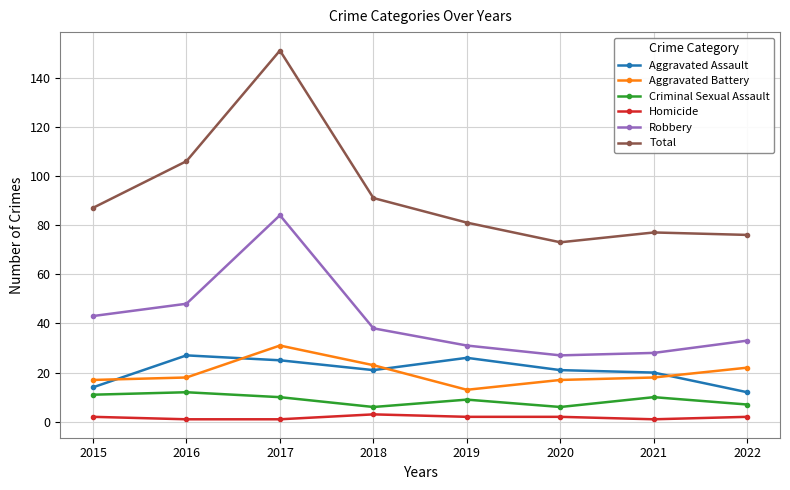

At which category does the chart reach its peak across all series?

2017